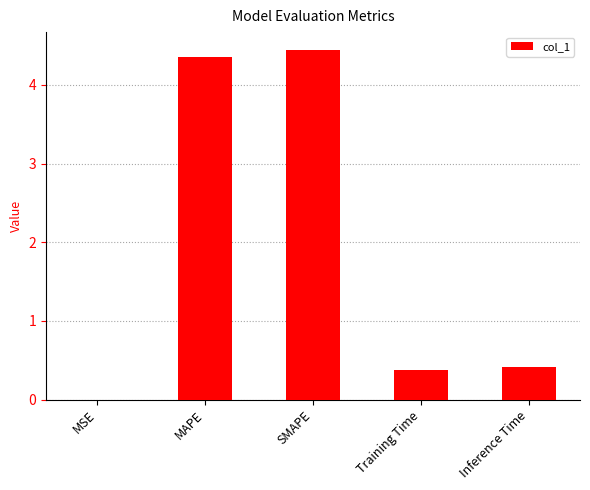

Is it true that the value at SMAPE is 0.9?

False